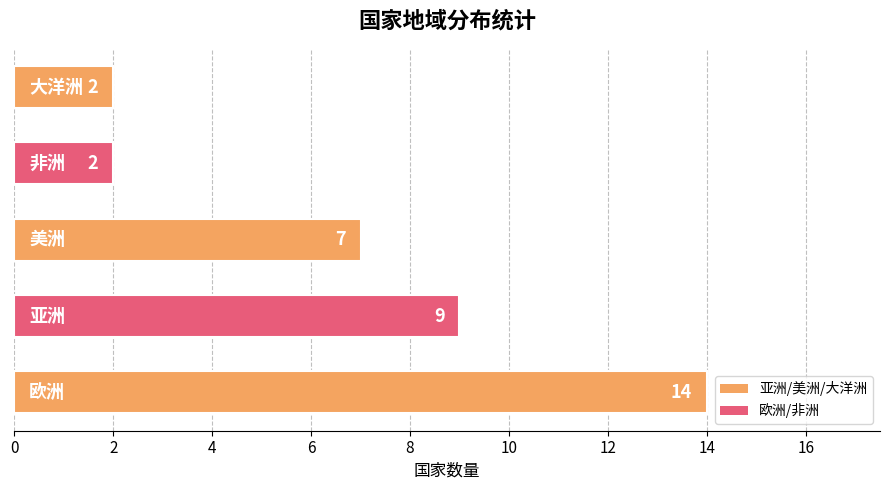

What is the sum of all values?

34